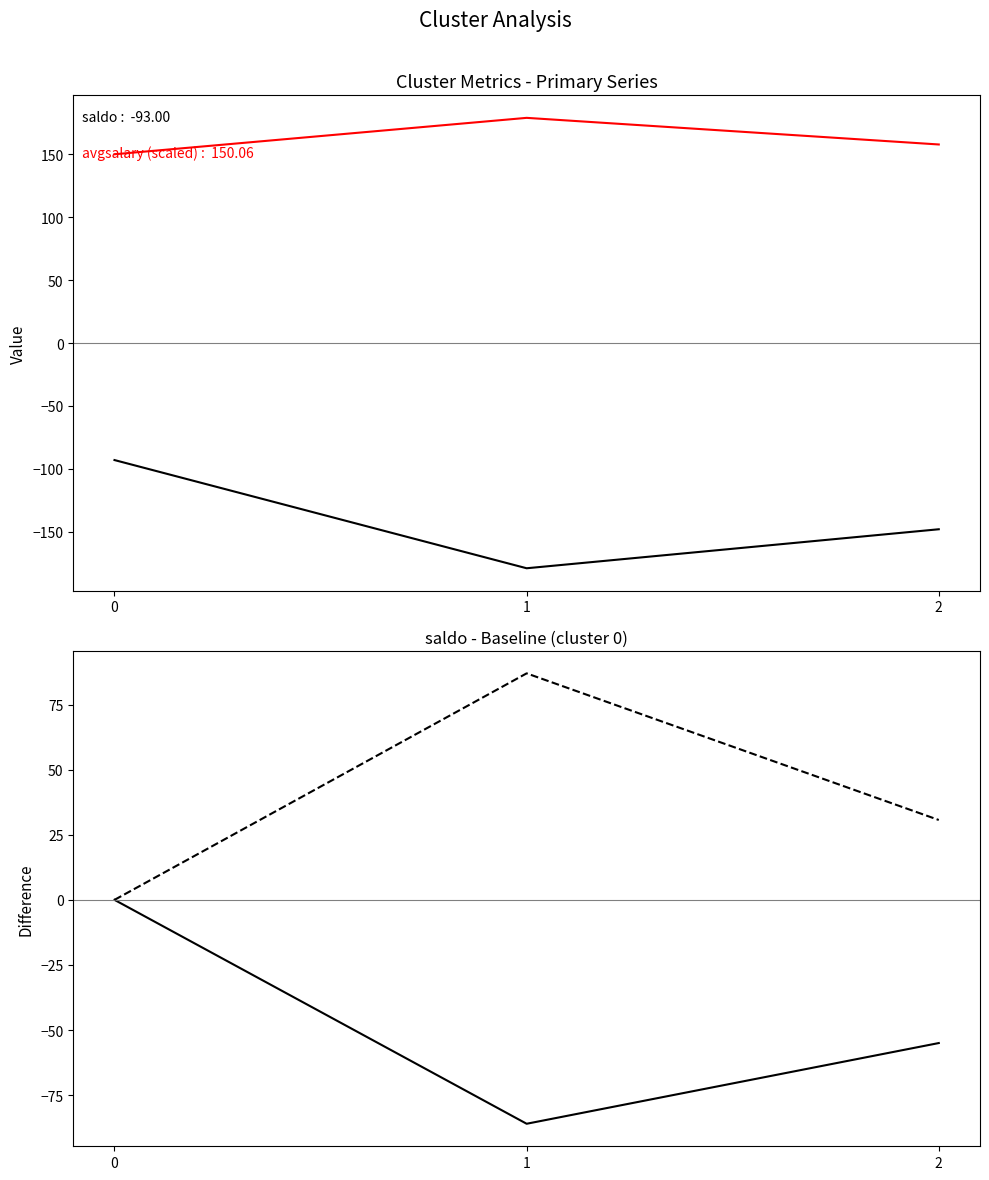

Is this an area chart (filled region under the line)?

No